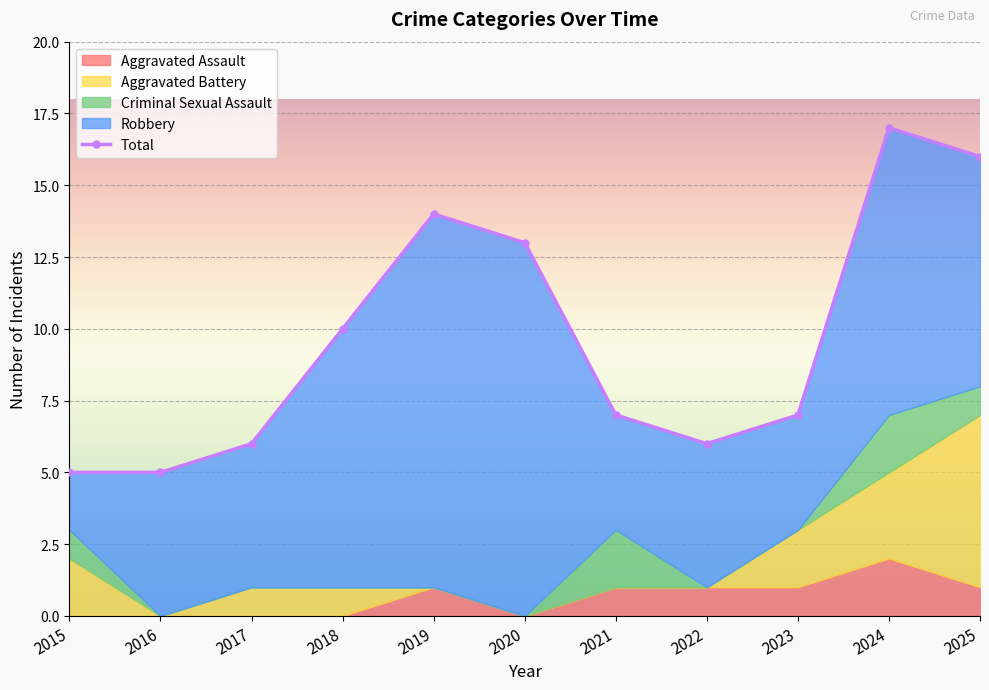

Is it true that Total equals 6 at 2022?

True